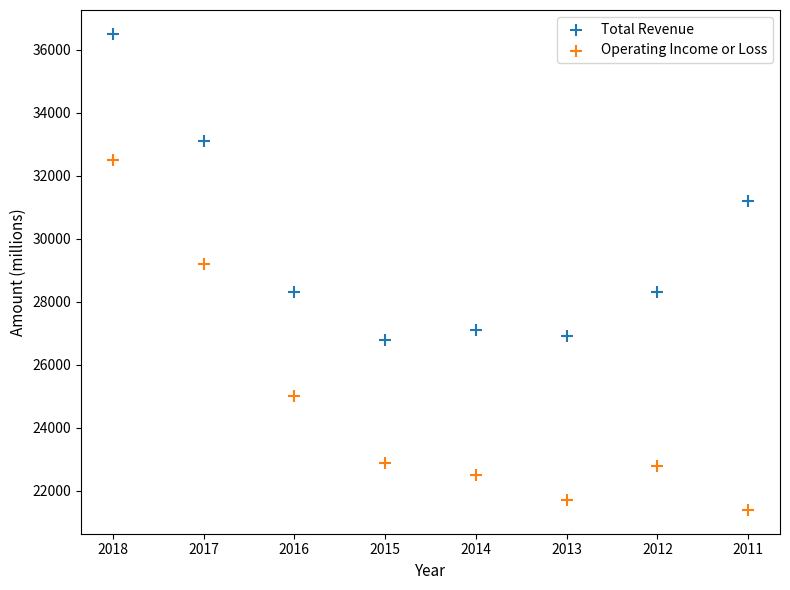

Across all series, what Y value is closest to 28950?

29200